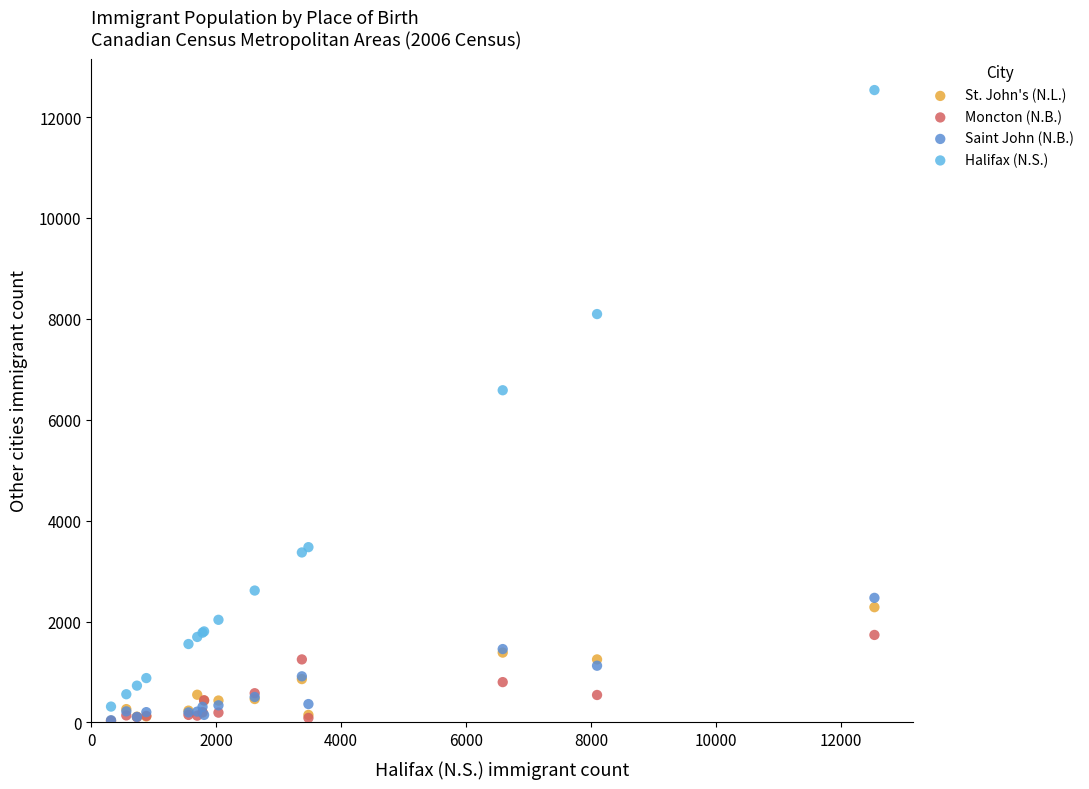

Across all series, what Y value is closest to 6282?

6585